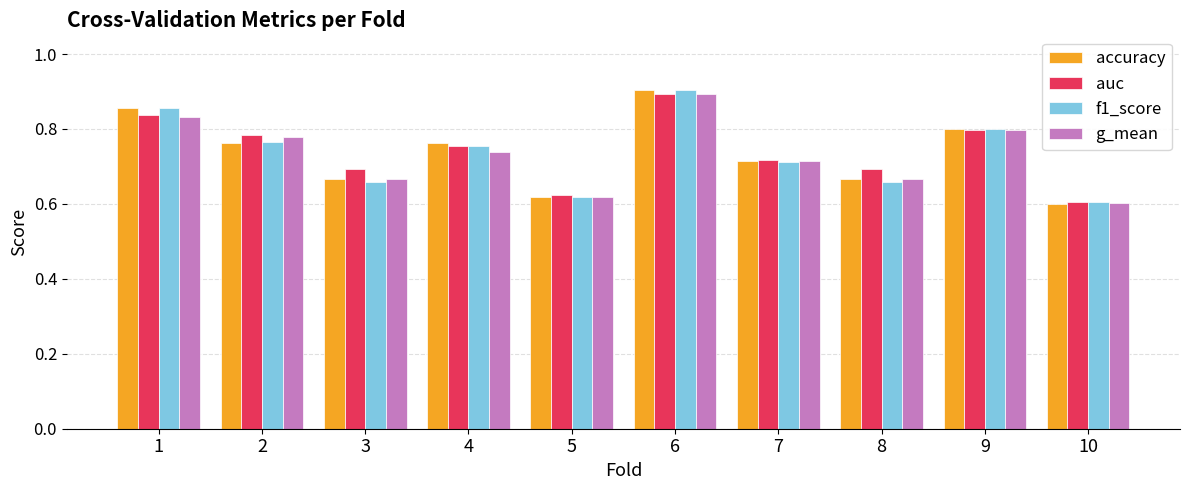

Rank the series by their average value, from highest to lowest.

auc, accuracy, f1_score, g_mean